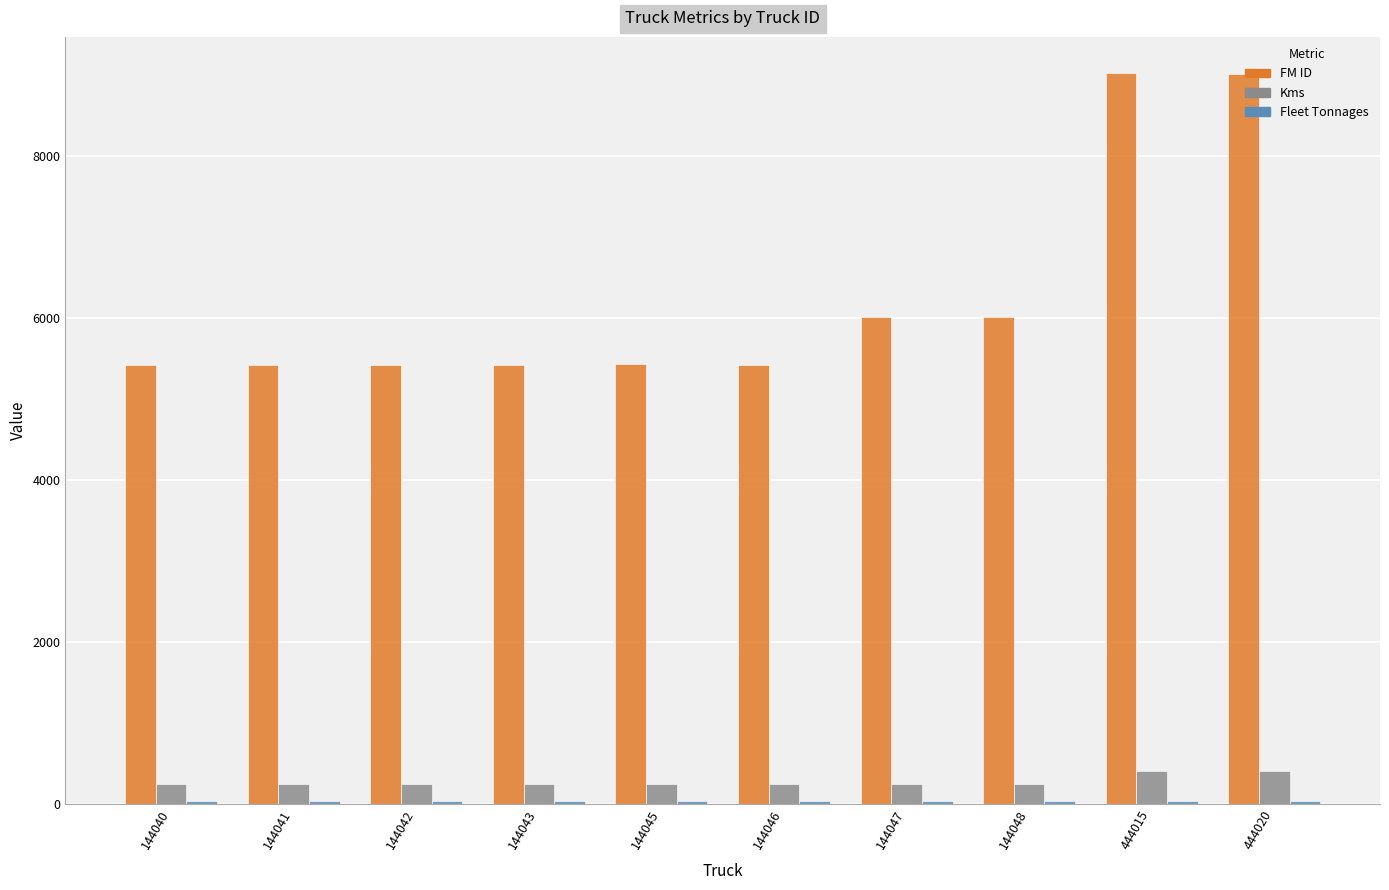

The value of FM ID at 144046 is 5425. True or false?

True